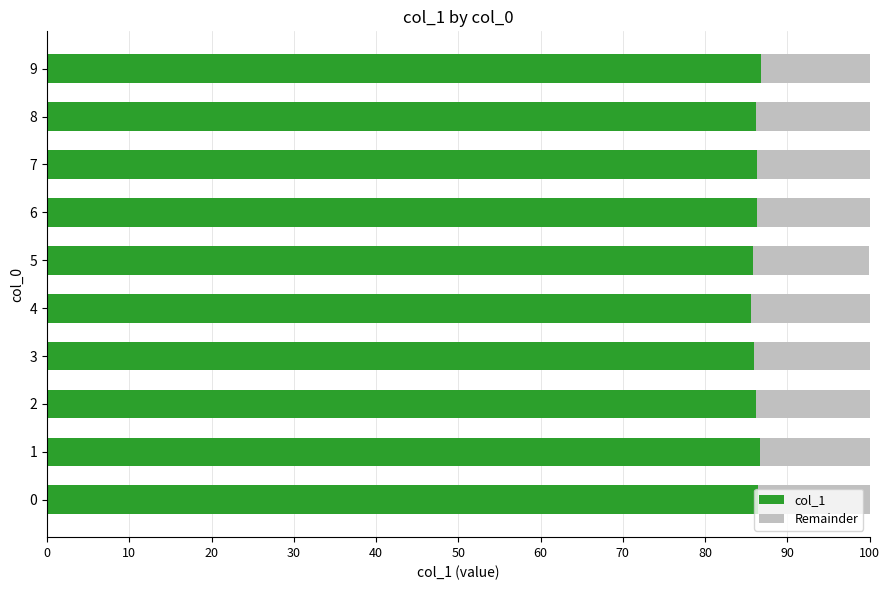

What are all the series names shown in the legend?

col_1, Remainder